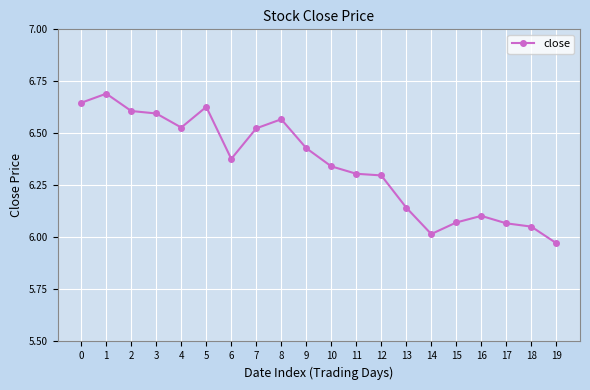

Which label corresponds to the smallest value in the chart?

19